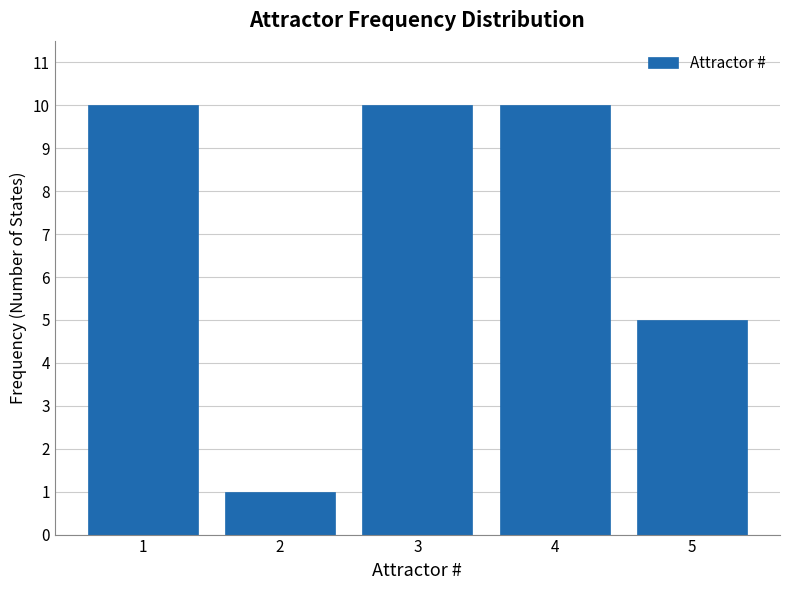

Reading right to left, list all the values displayed in this chart.

5	10	10	1	10